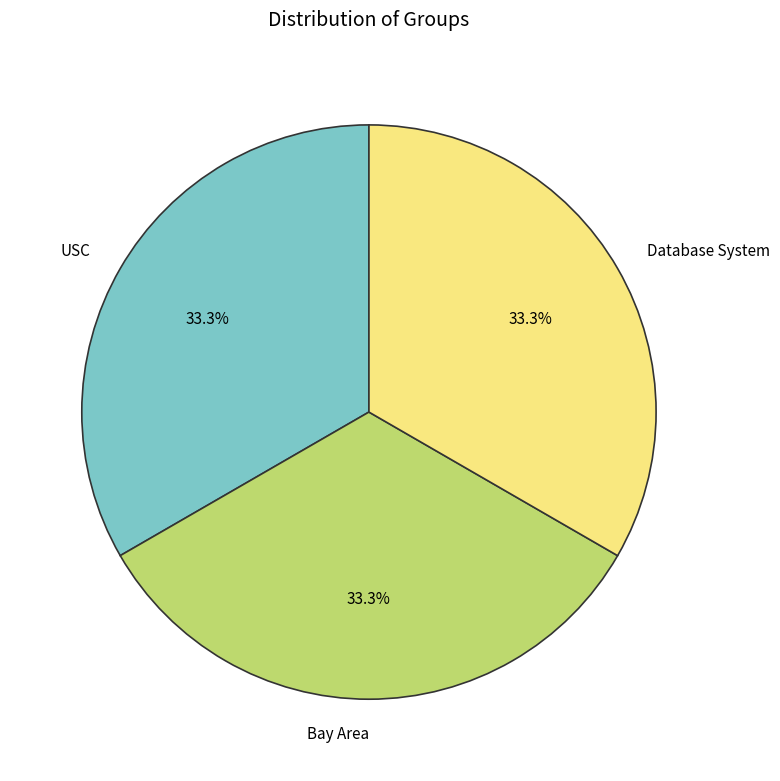

How many slices are in this pie chart?

3